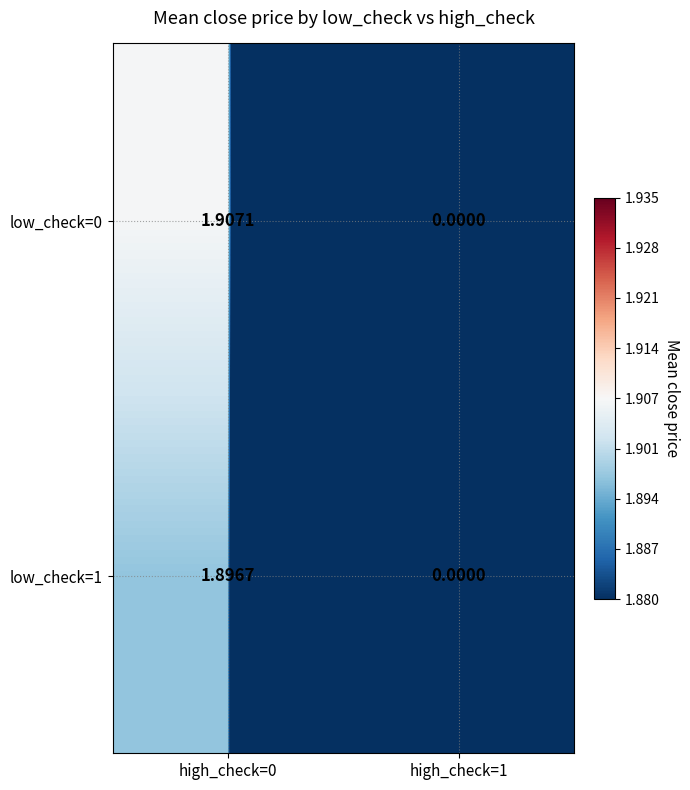

Is the value of low_check=1 at high_check=0 greater than the value of low_check=0 at high_check=0?

No